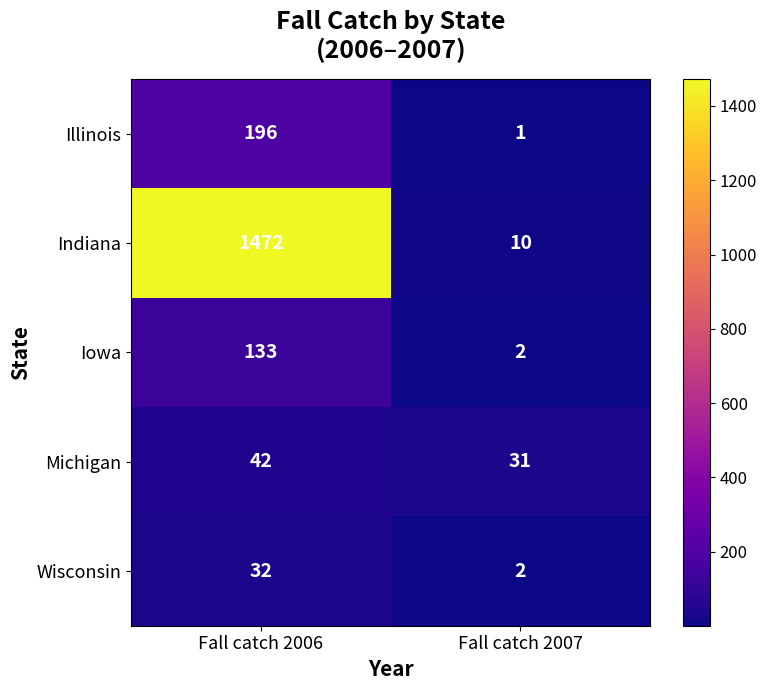

What is the difference between the highest and lowest values at Fall catch 2007?

30